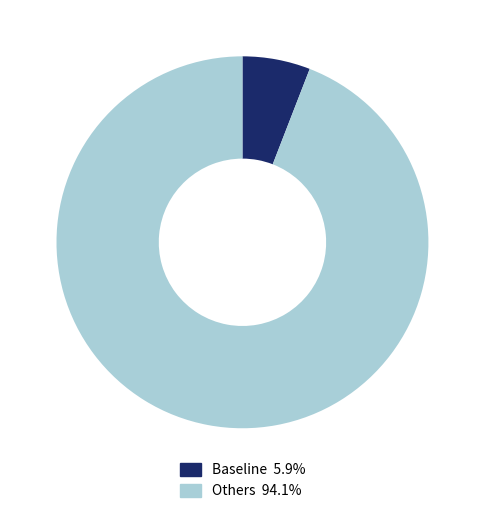

What is the ratio of the value at Others 94.1% to the value at Baseline 5.9%?

16.0